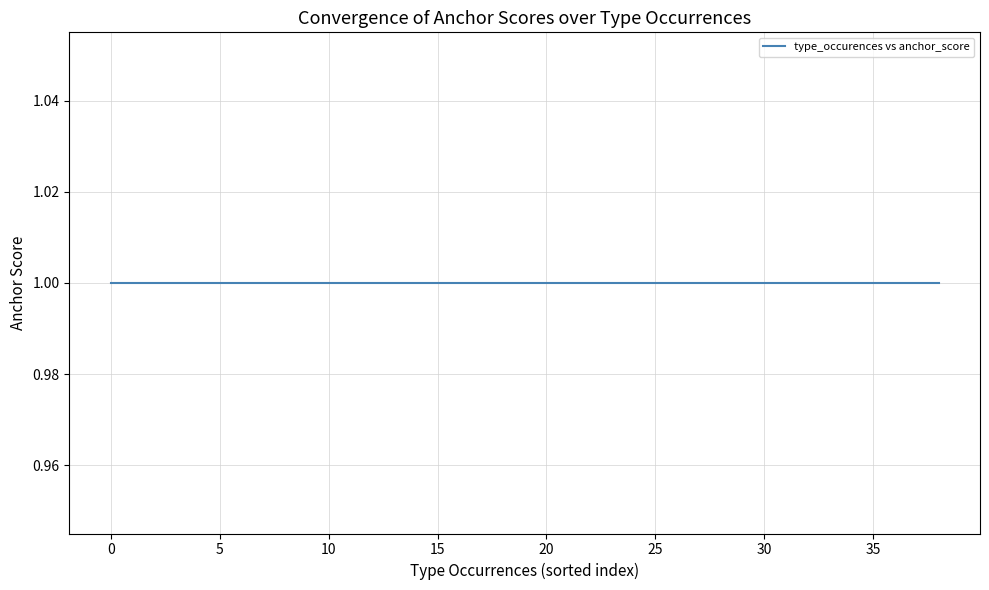

True or false: type_occurences and total_occurences cross at least once.

False